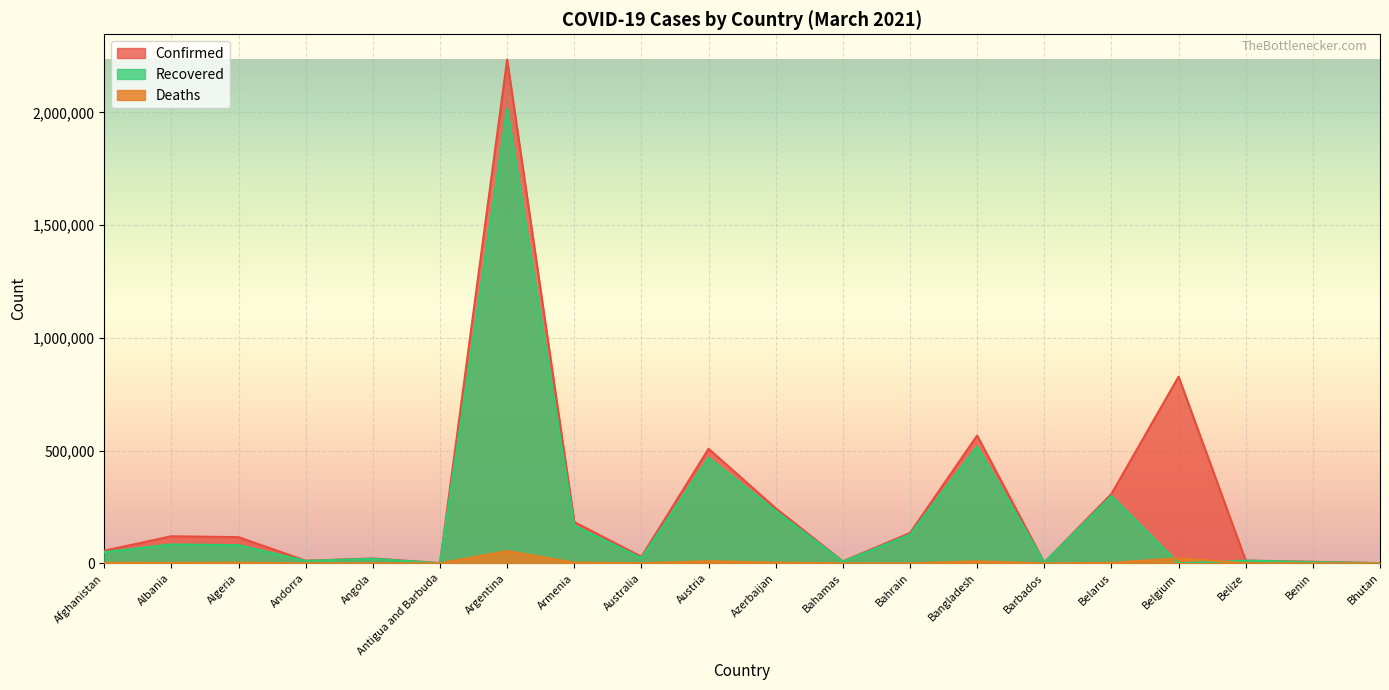

Reading right to left, list all the values displayed in this chart.

Confirmed: Bhutan=868	Benin=6818	Belize=12400	Belgium=827941	Belarus=307938	Barbados=3512	Bangladesh=566838	Bahrain=134510	Bahamas=8800	Azerbaijan=244303	Austria=508096	Australia=29192	Armenia=183127	Argentina=2234913	Antigua and Barbuda=1011	Angola=21642	Andorra=11431	Algeria=115970	Albania=120022	Afghanistan=56069
Recovered: Bhutan=867	Benin=5552	Belize=12026	Belgium=0	Belarus=298816	Barbados=3285	Bangladesh=518841	Bahrain=127329	Bahamas=7676	Azerbaijan=232228	Austria=468275	Australia=22965	Armenia=167977	Argentina=2016729	Antigua and Barbuda=598	Angola=20065	Andorra=10925	Algeria=80455	Albania=83954	Afghanistan=49681
Deaths: Bhutan=1	Benin=90	Belize=316	Belgium=22650	Belarus=2139	Barbados=39	Bangladesh=8642	Bahrain=493	Bahamas=186	Azerbaijan=3325	Austria=9024	Australia=909	Armenia=3332	Argentina=54476	Antigua and Barbuda=27	Angola=524	Andorra=113	Algeria=3053	Albania=2122	Afghanistan=2462